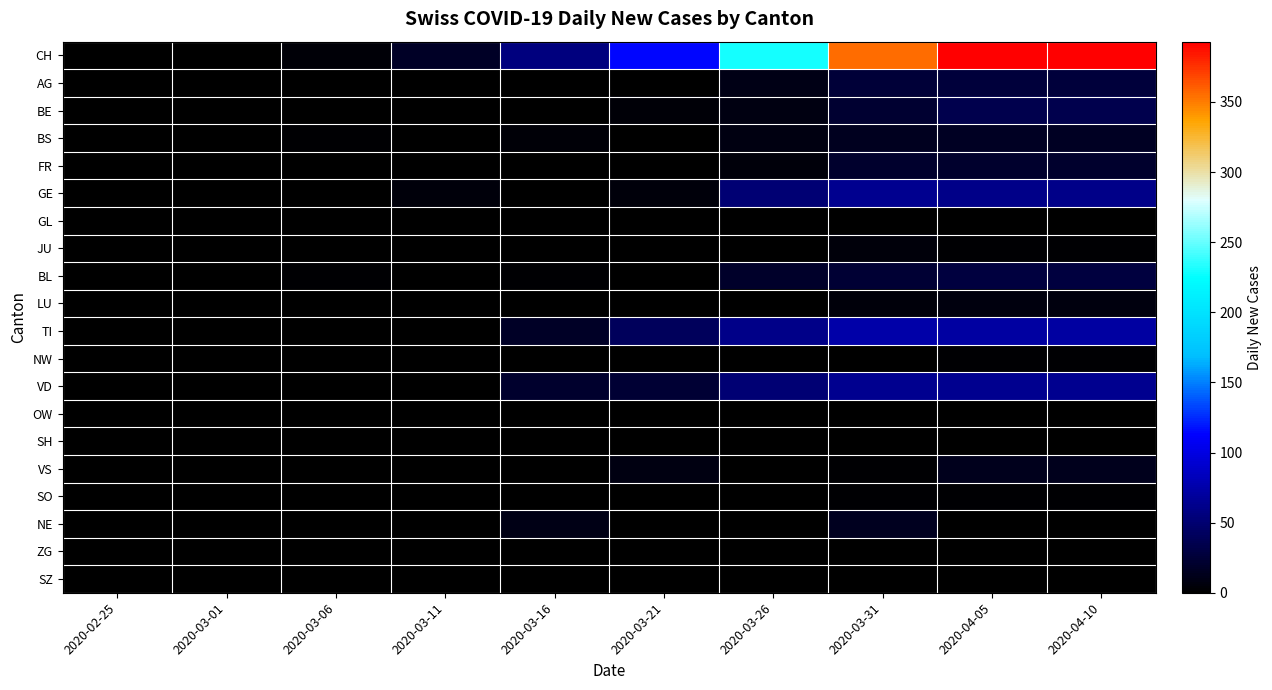

Which series has the widest spread of values?

CH